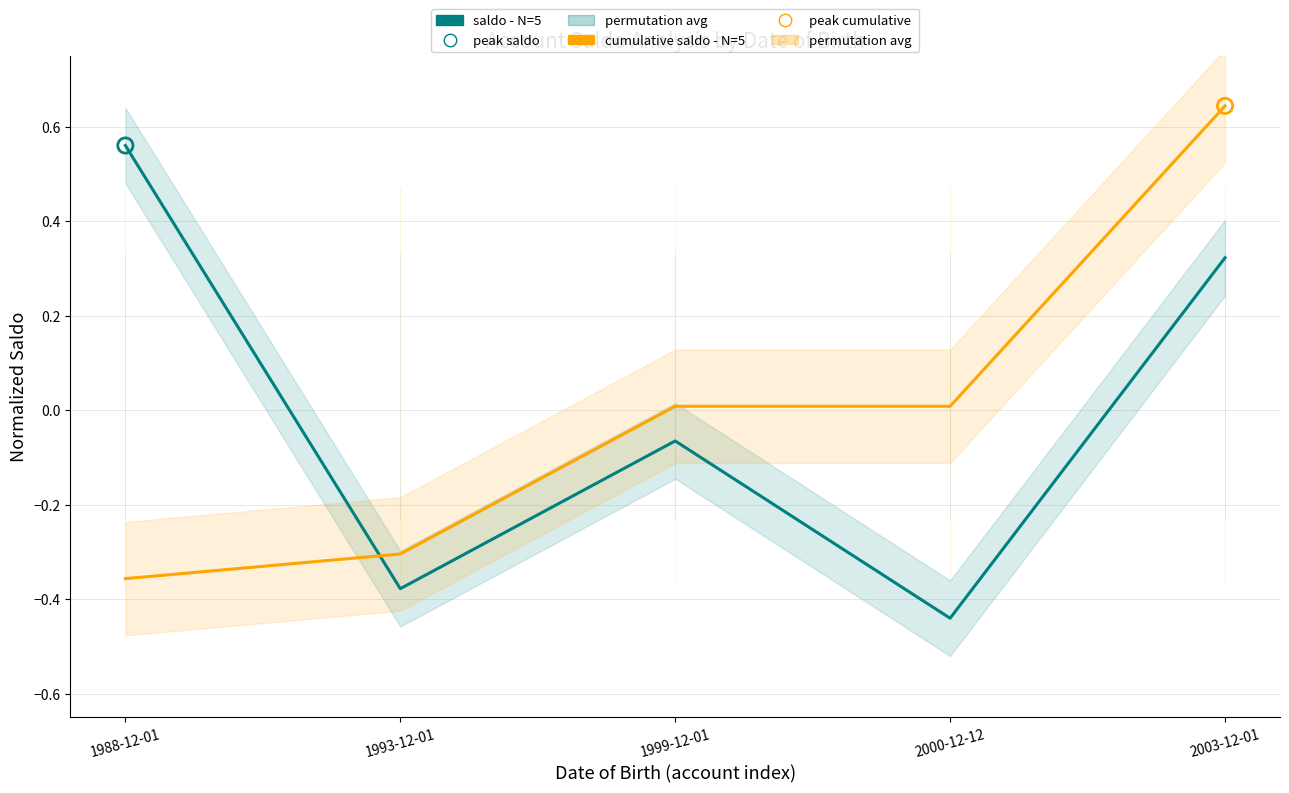

At how many categories does at least one series exceed 0?

4